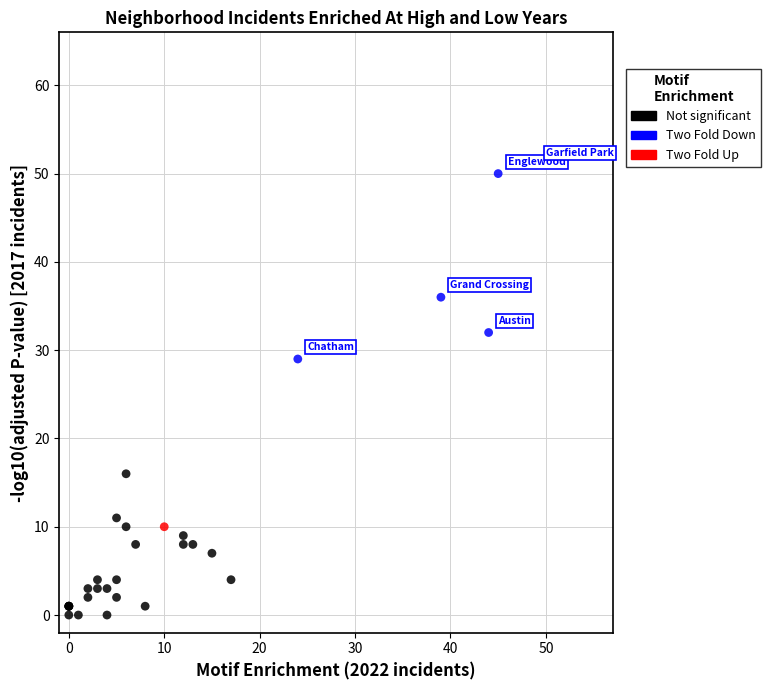

What are all the series names shown in the legend?

Not significant, Two Fold Down, Two Fold Up